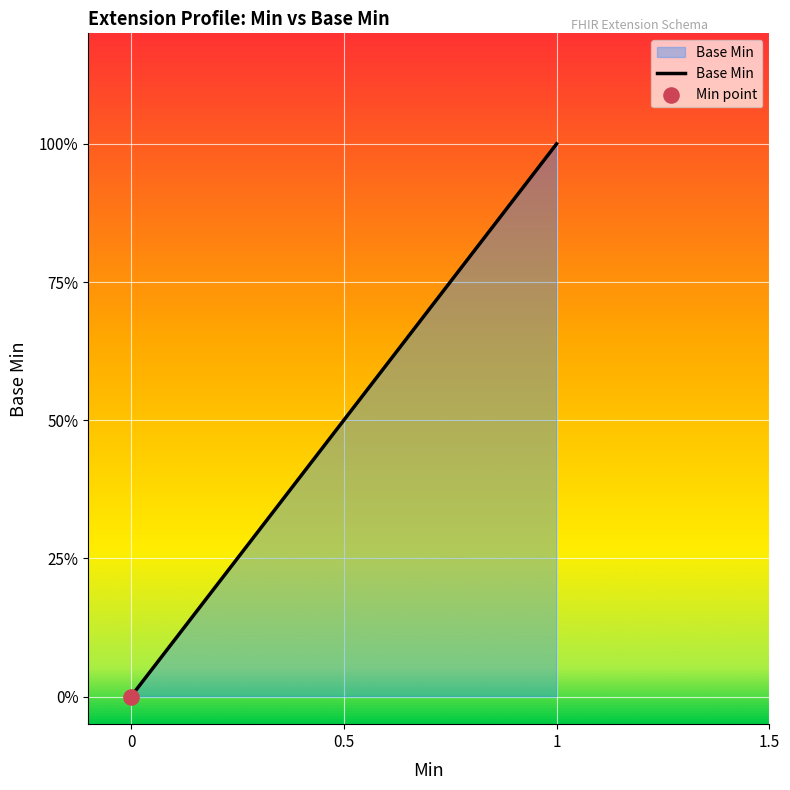

Between 1 and 0, which is larger?

1